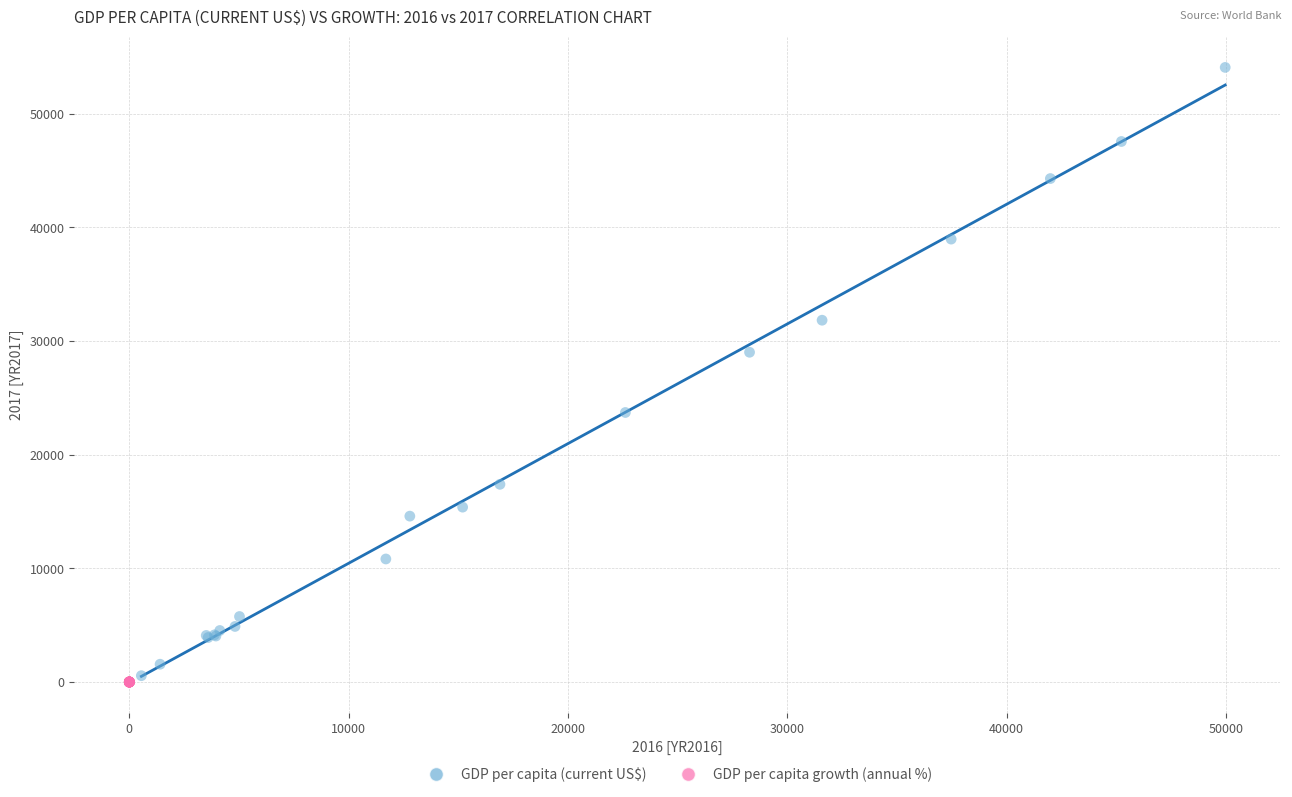

Which series reaches the maximum Y coordinate?

GDP per capita (current US$)